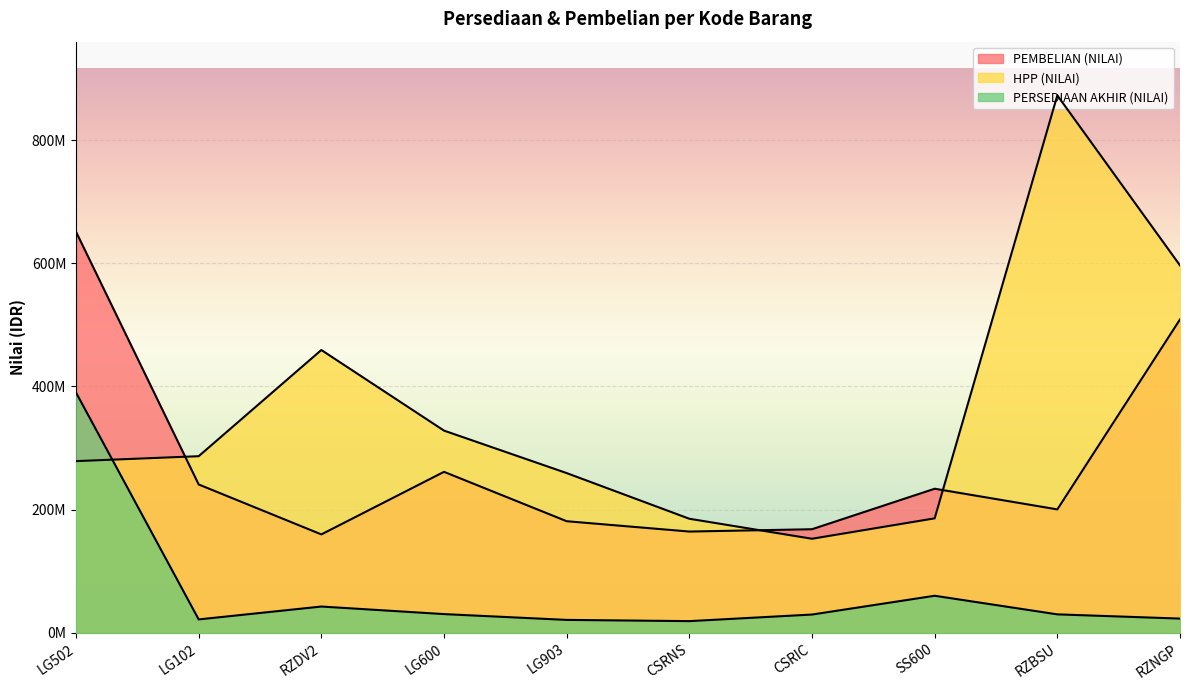

What are all the series names shown in the legend?

PEMBELIAN (NILAI), HPP (NILAI), PERSEDIAAN AKHIR (NILAI)